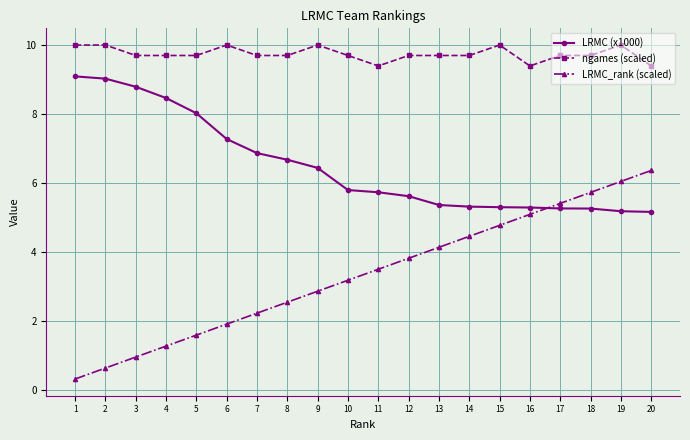

Which label corresponds to the smallest value in the chart?

1